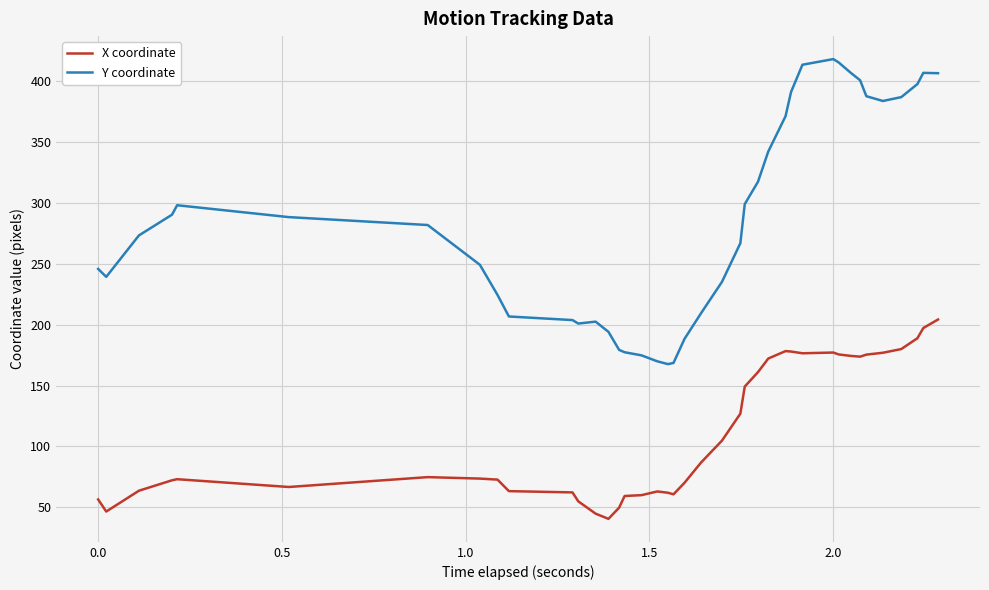

Rank the series by their maximum value, from lowest to highest.

X coordinate, Y coordinate